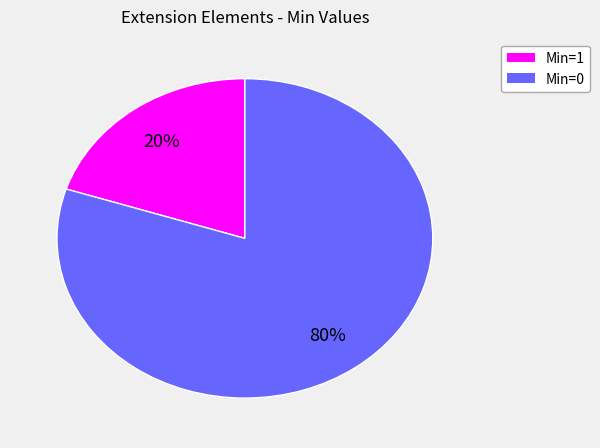

How many segments does this pie chart have?

2